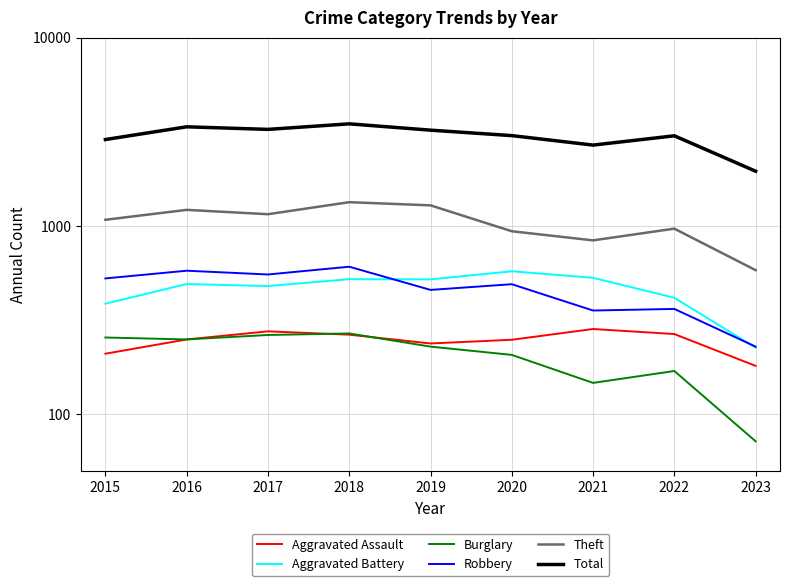

What is the difference between the maximum and minimum values in the Burglary series?

197